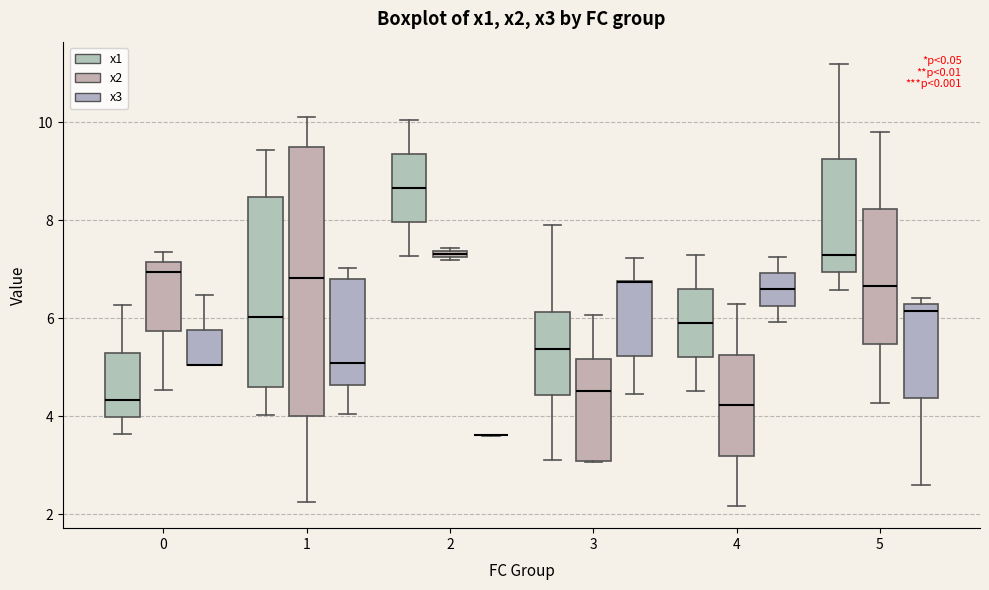

Where is the lower edge of the box for 5 (x1) on the y-axis? The values are not printed on the chart, so give them approximately, as read against the axis.

7.0